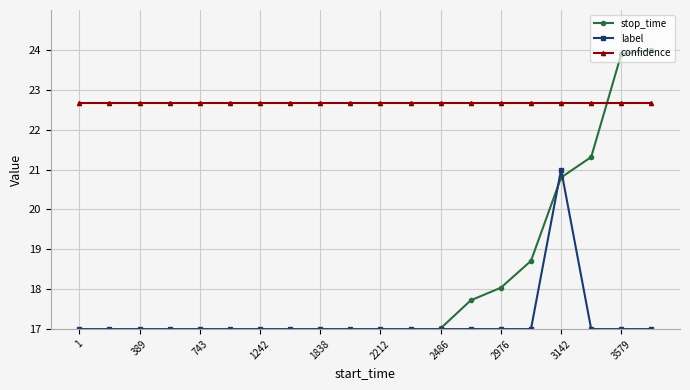

True or false: label has more than 0 interior local peaks.

True